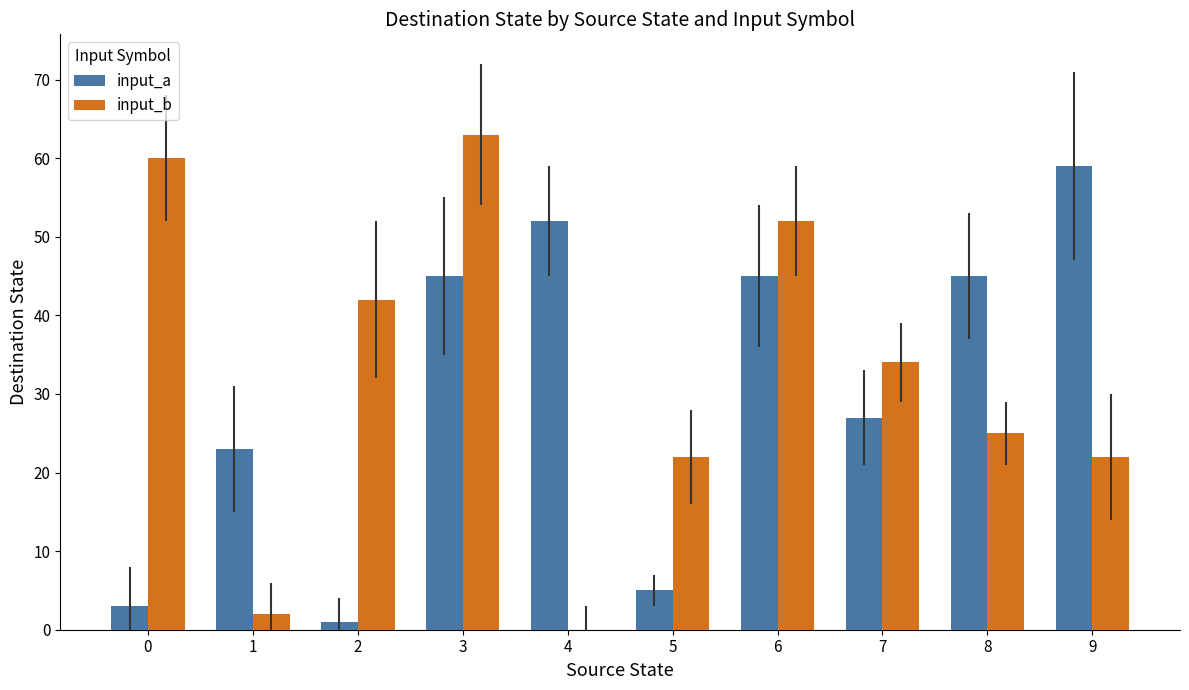

The value of input_b at 4 is 43. True or false?

False